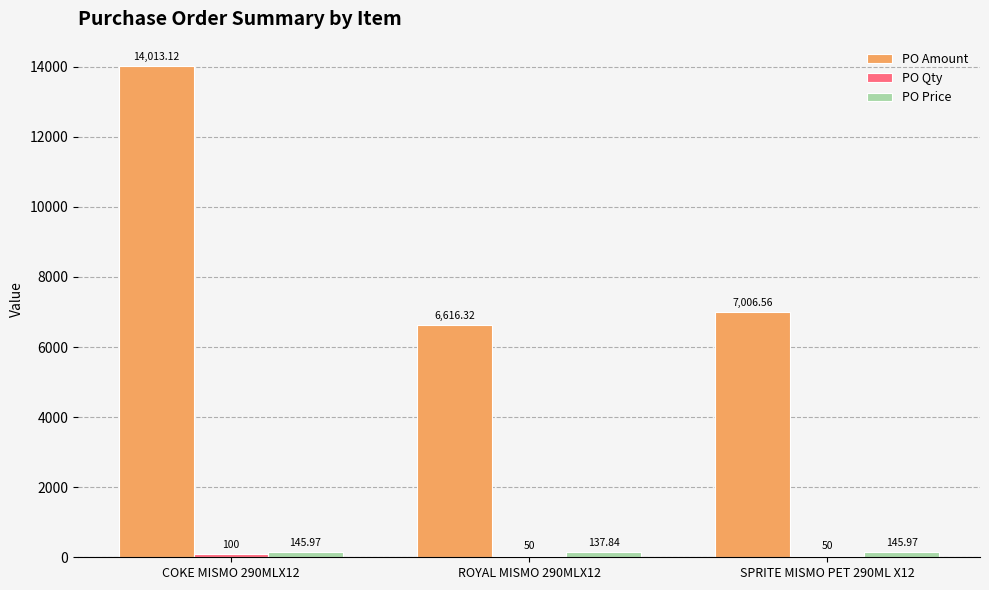

Is it true that PO Amount equals 7006.6 at SPRITE MISMO PET 290ML X12?

True